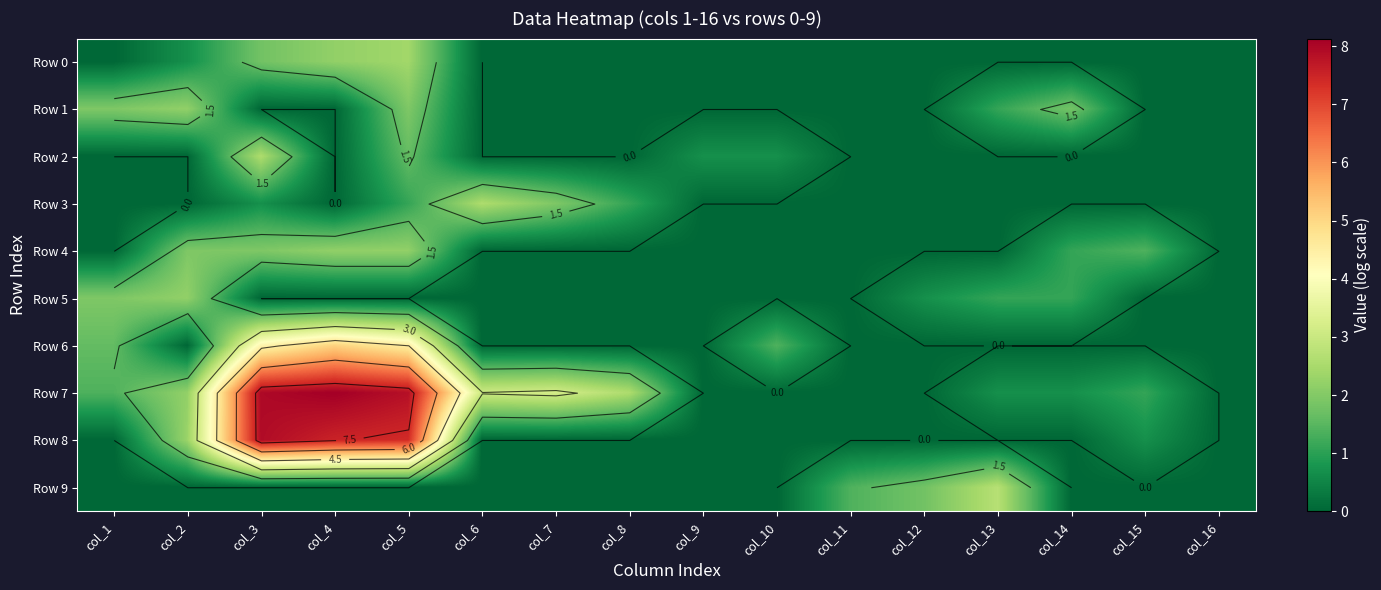

The Row 0 series shows -0.9 at col_12. True or false?

False